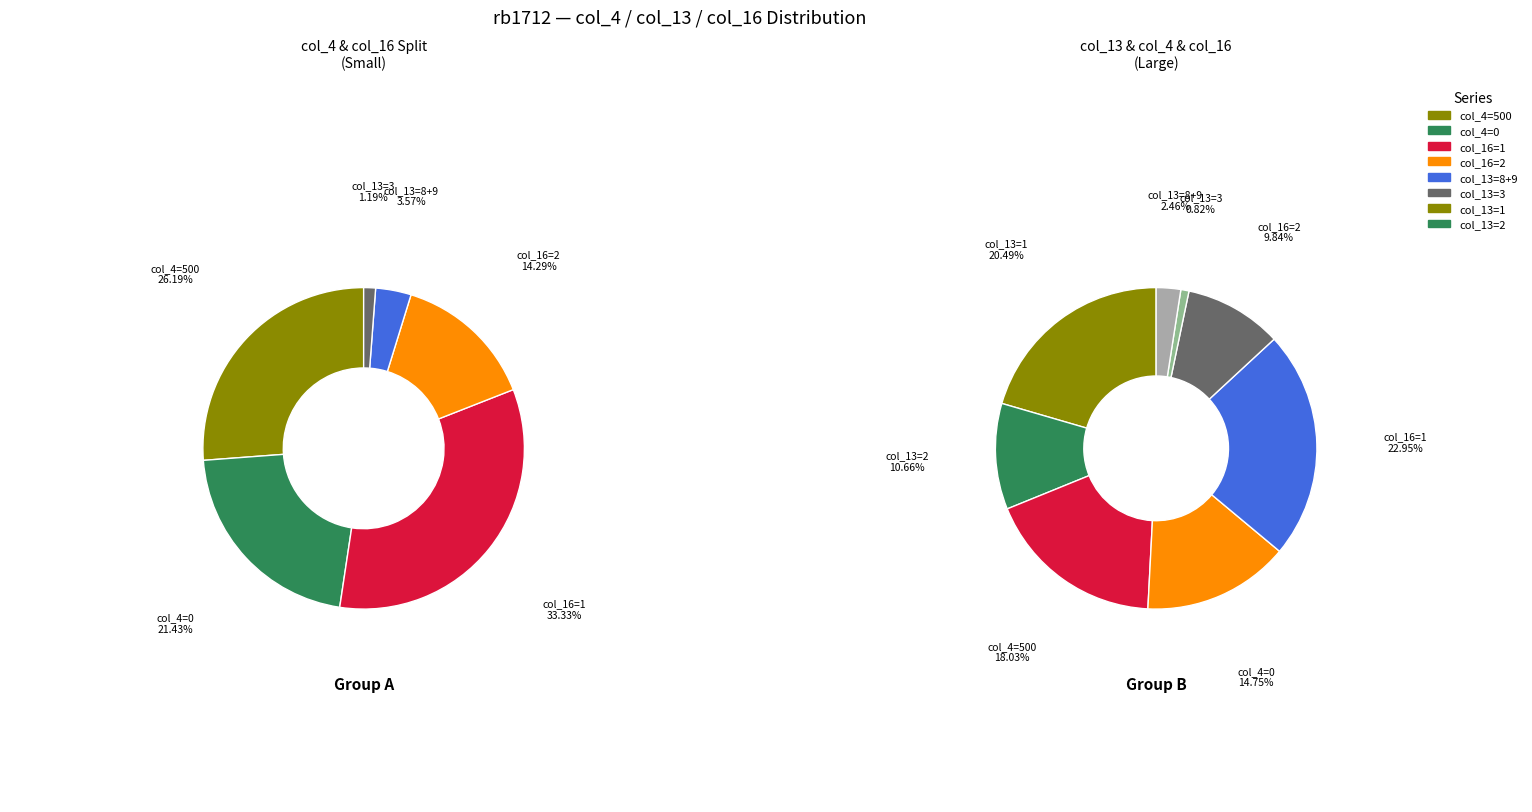

Is it true that 18 is 3% of the pie?

True